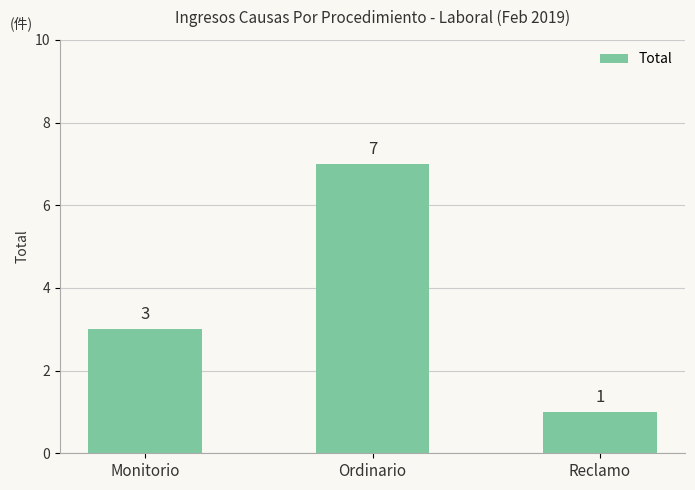

Does the chart contain any negative values?

No